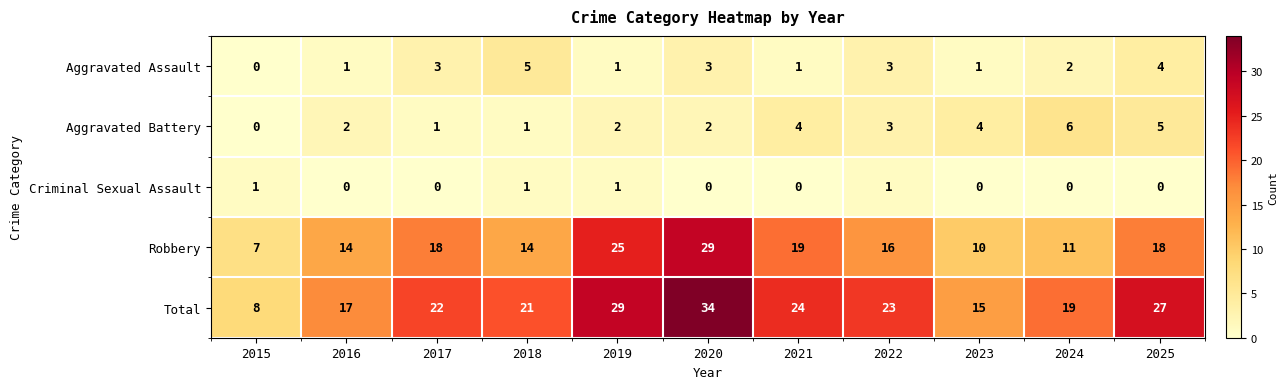

At which category is the sum across all series the highest?

2020